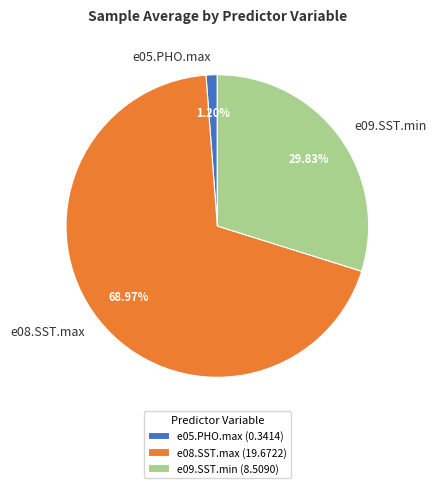

True or false: e09.SST.min accounts for 30% of the total.

True